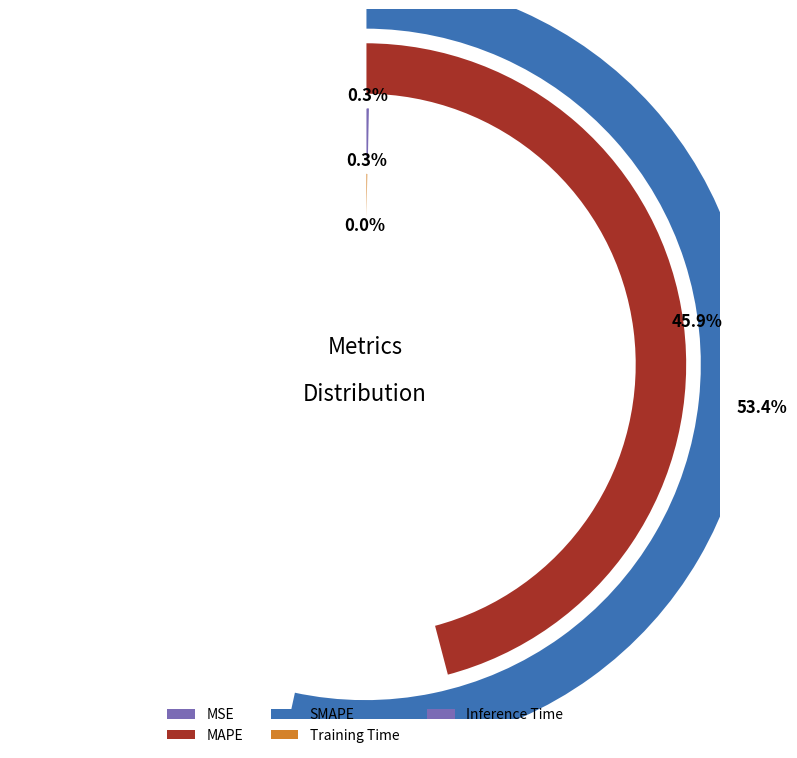

What percentage do Training Time and MSE together represent?

0.3%